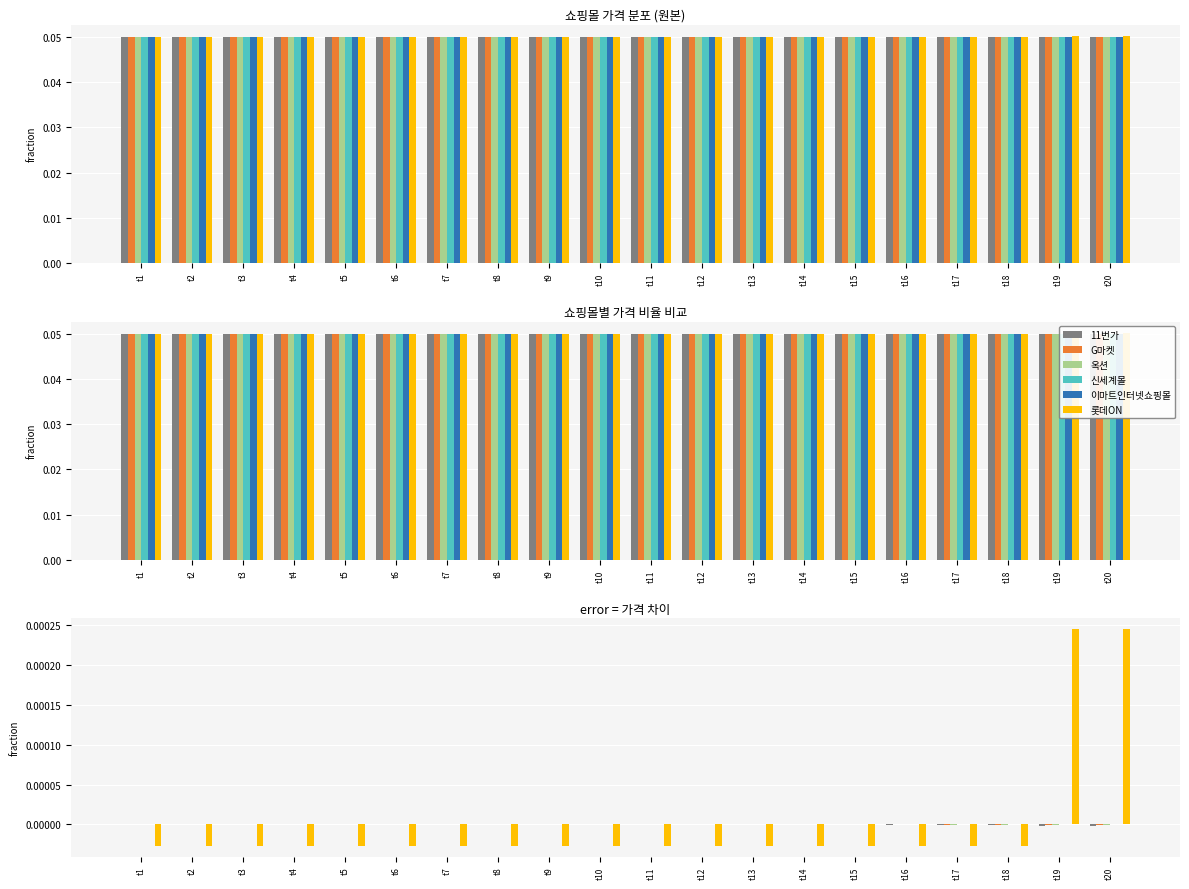

The 롯데ON series shows -0.0 at t13. True or false?

True